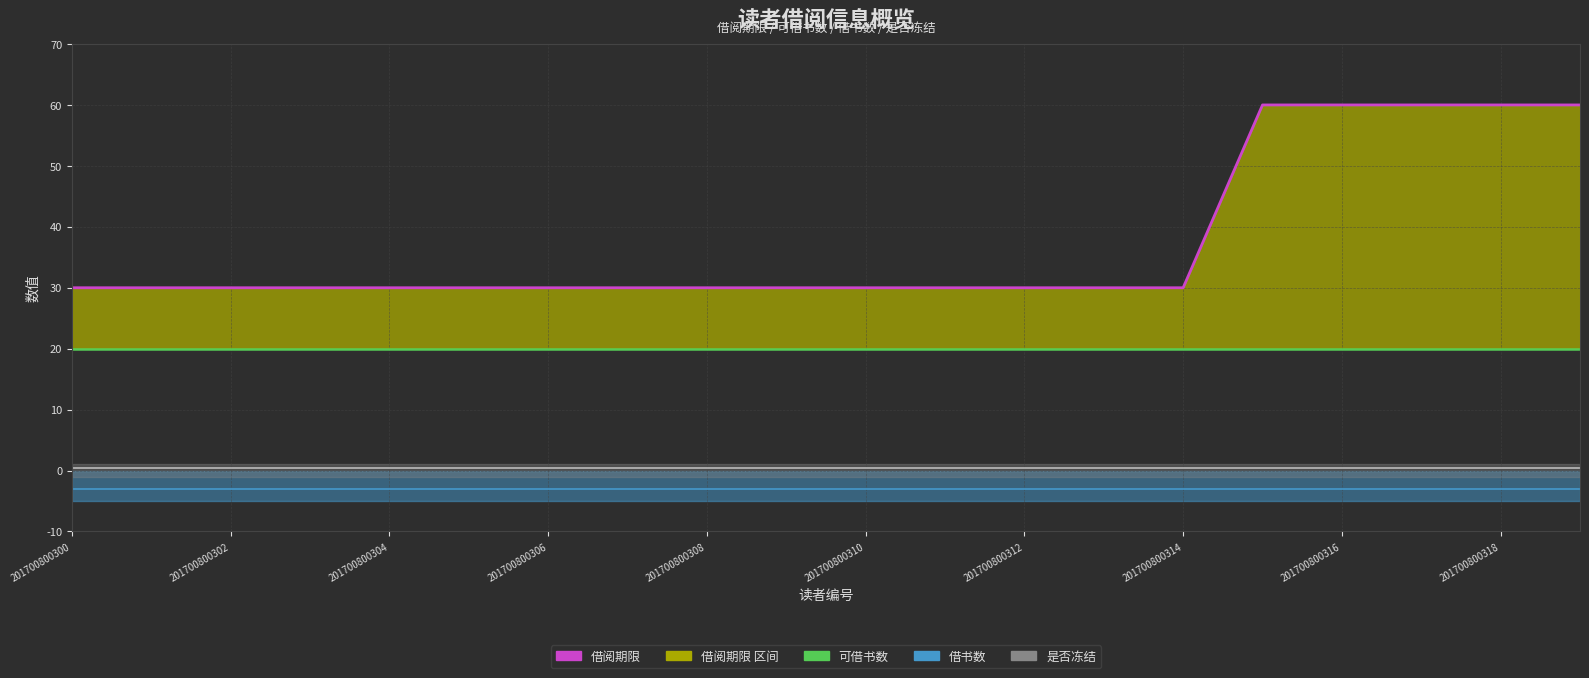

True or false: 可借书数 and 借阅期限 intersect in this chart.

False